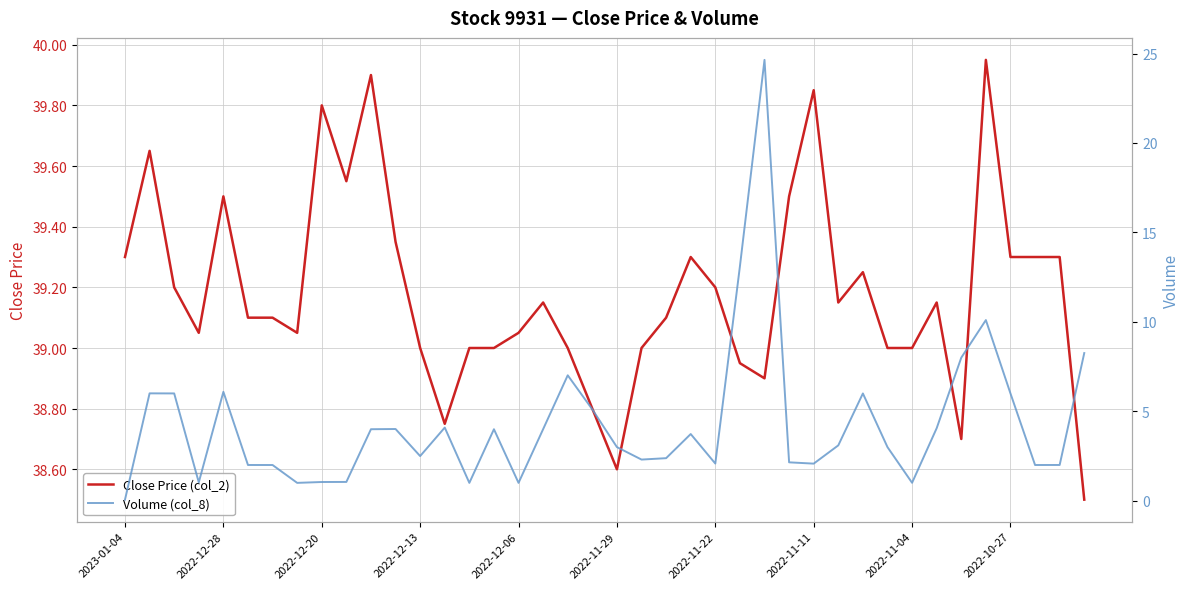

Where does the Close Price (col_2) series first go above 39?

2023-01-04